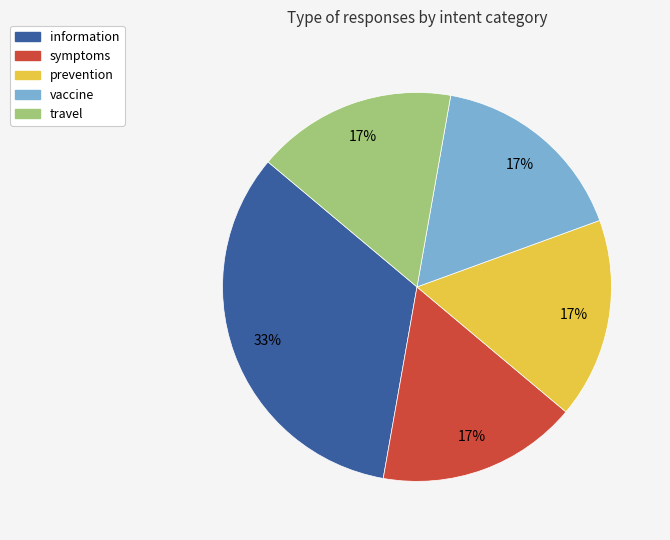

To the nearest percent, what is the average slice percentage?

20%